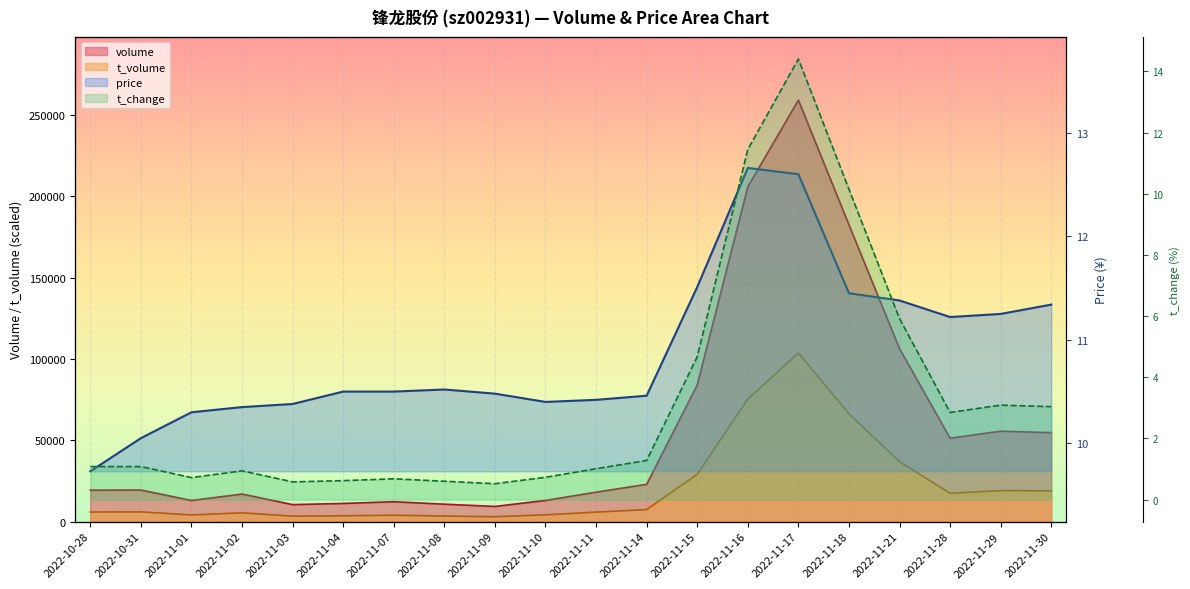

True or false: price has a value of 11.4 at 2022-11-21.

True